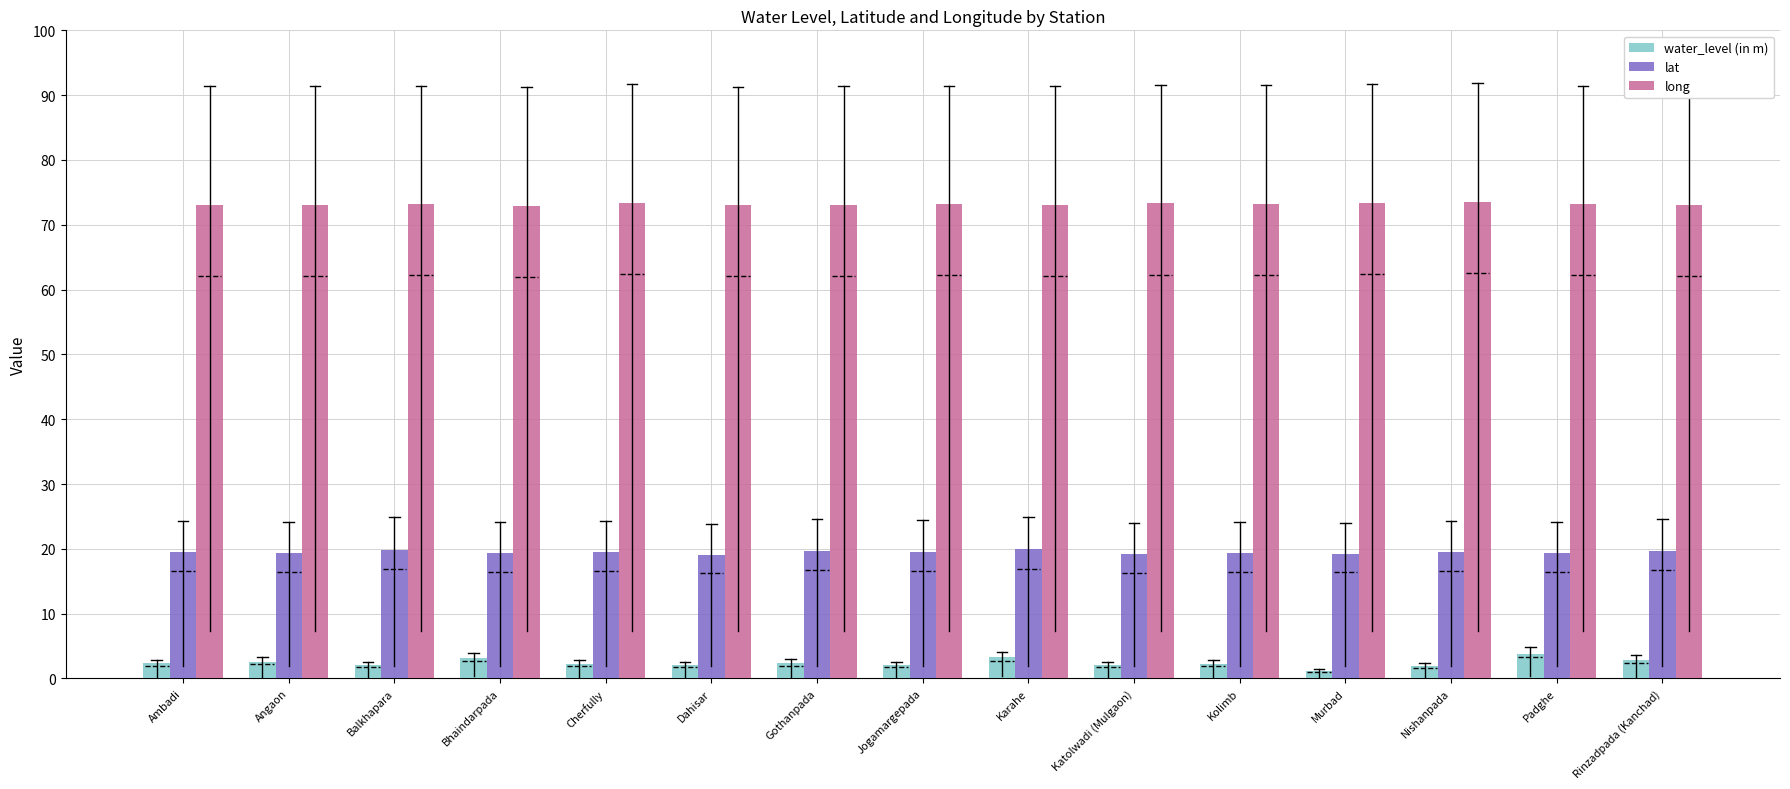

What is the difference between the maximum and second lowest values in the lat series?

0.7